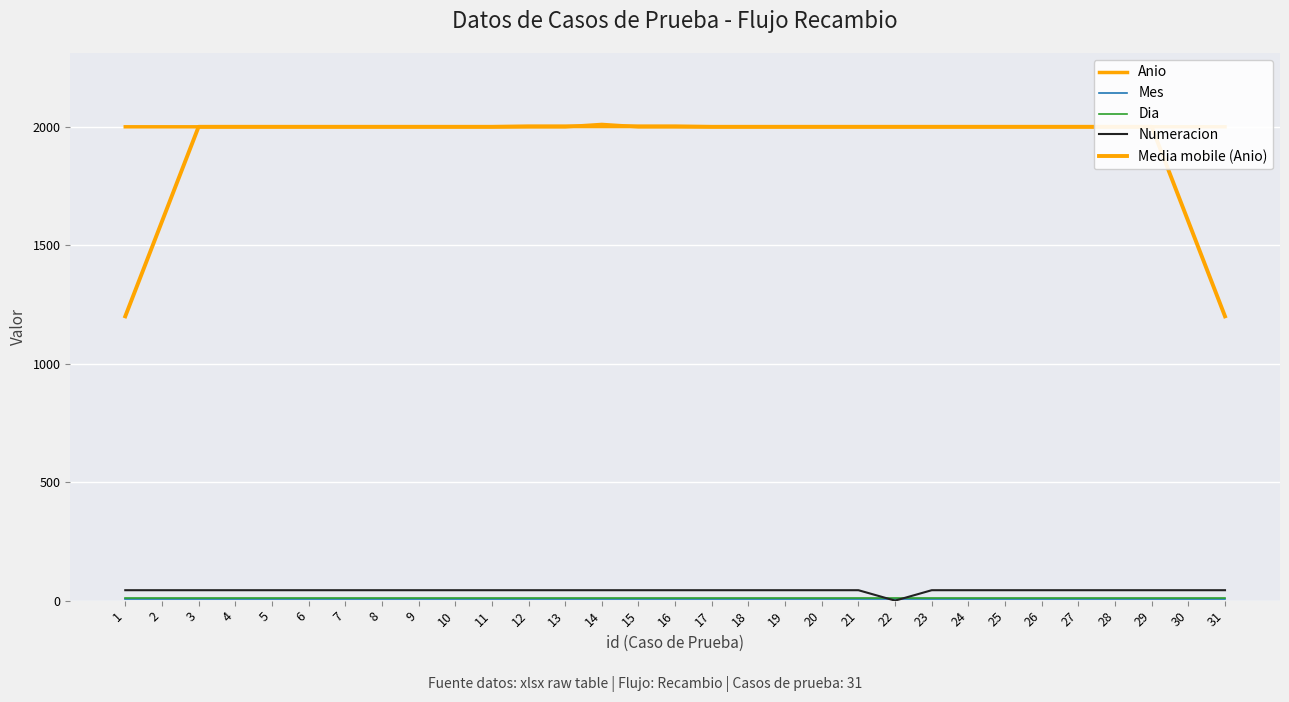

What is the minimum value for Media mobile (Anio)?

1200